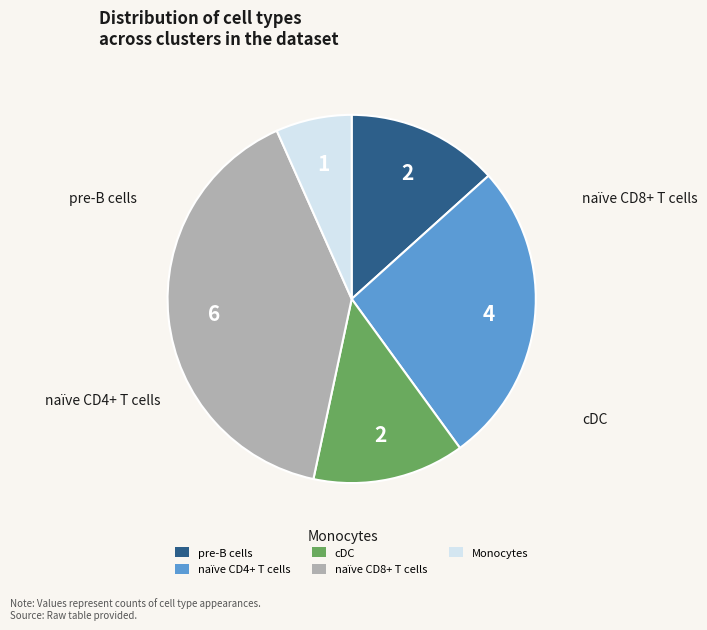

Is there a majority slice in this chart?

No